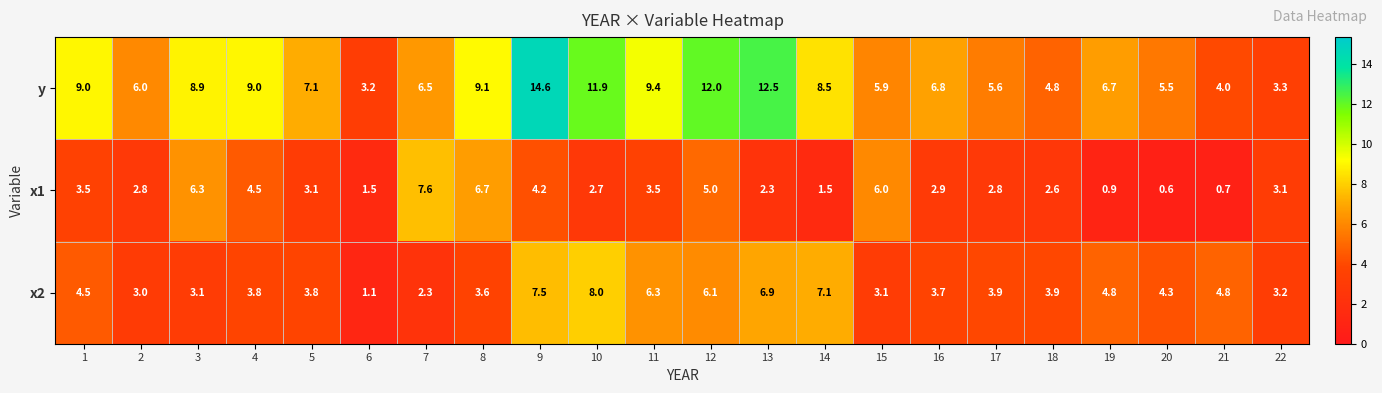

List the series in order of their overall mean, highest first.

y, x2, x1